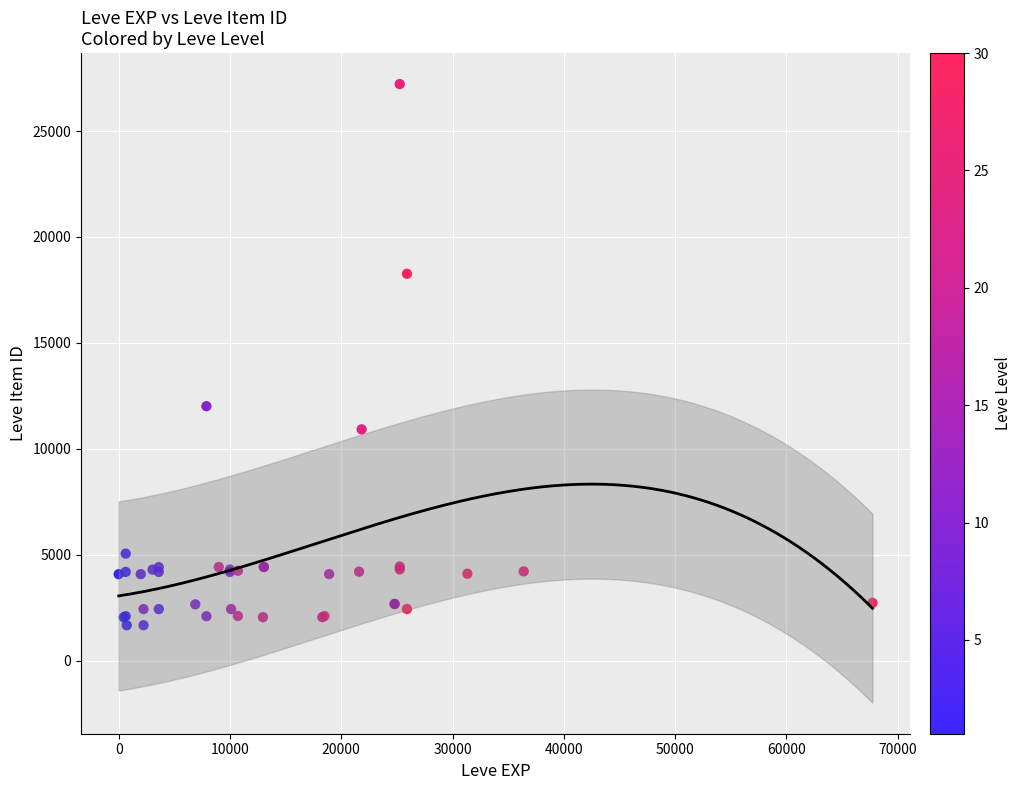

What Y value in the scatter plot is closest to 14448?

12018